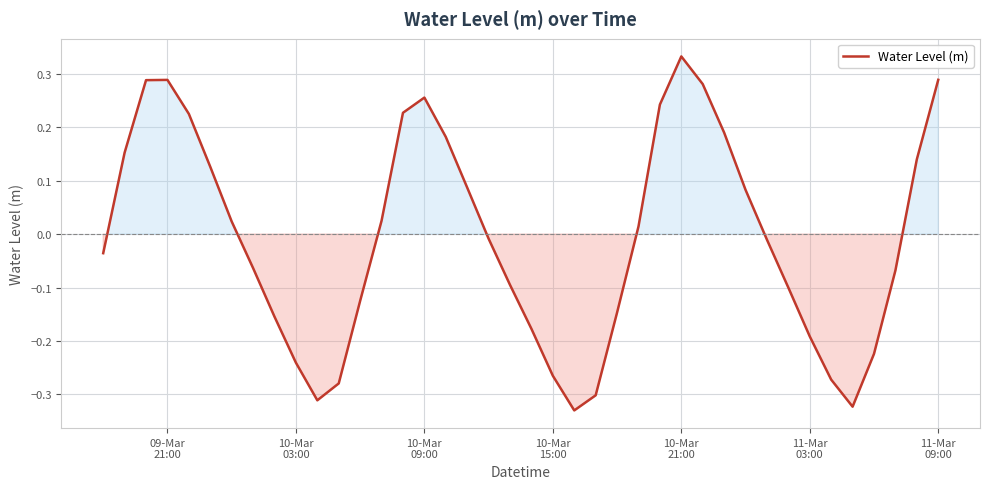

What is the difference between the maximum and minimum values?

0.7